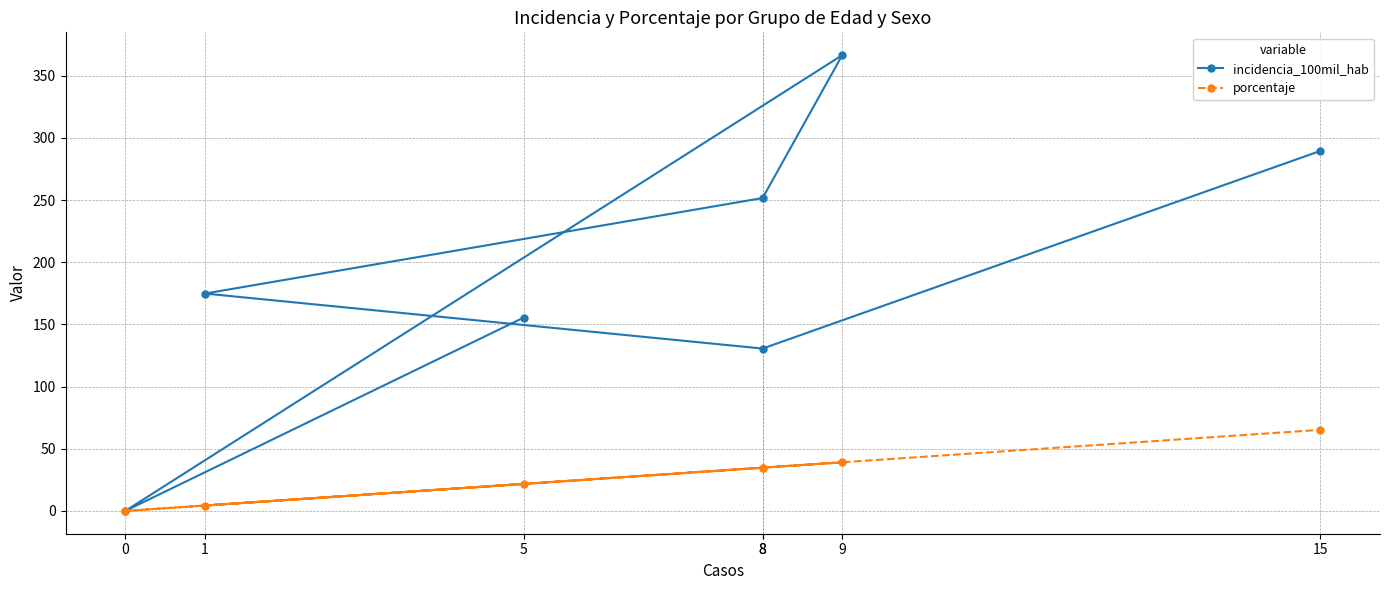

Which series has the widest spread of values?

incidencia_100mil_hab